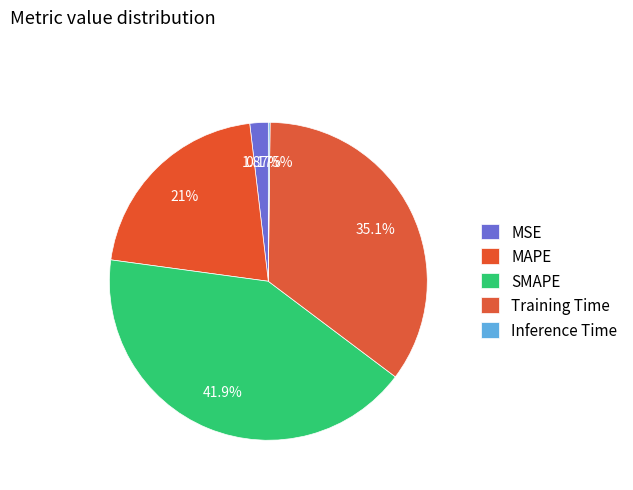

What is the smallest slice in the pie chart?

Inference Time